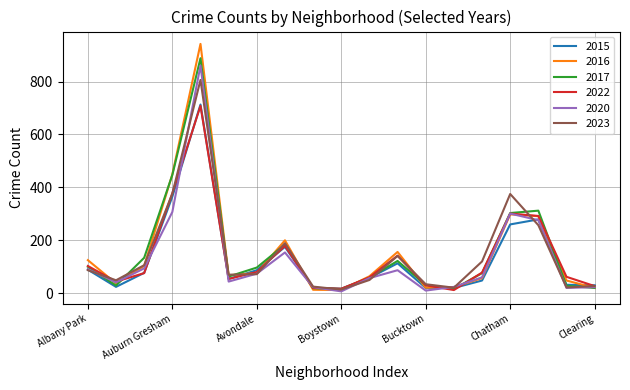

At how many categories does at least one series exceed 411?

2